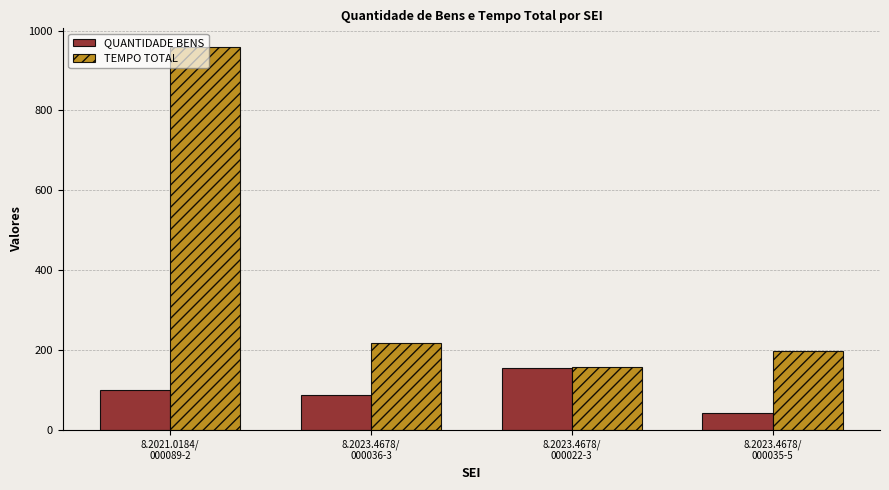

At 8.2023.4678/
000035-5, list the series in order from largest to smallest.

TEMPO TOTAL, QUANTIDADE BENS